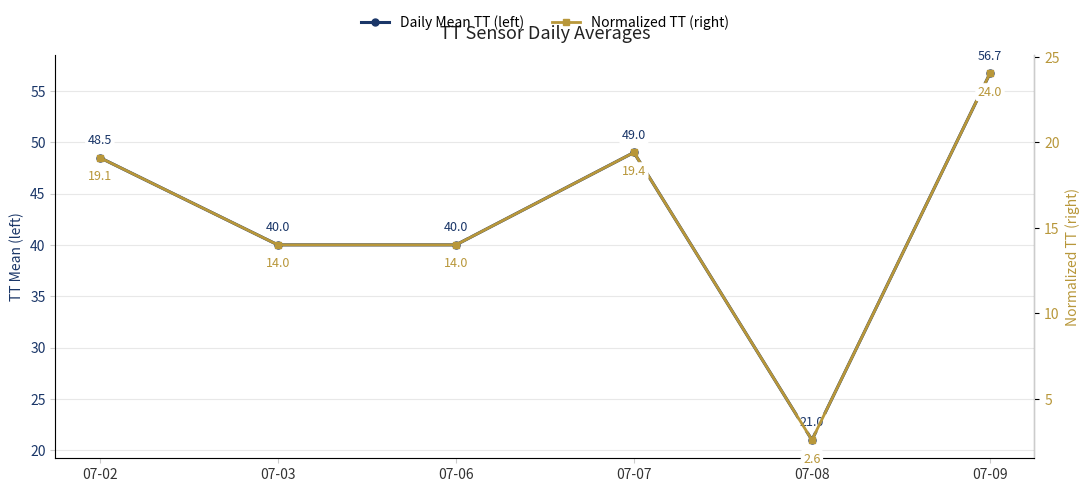

What is the value of the Daily Mean TT (left) point at the 4th from the left?

49.0